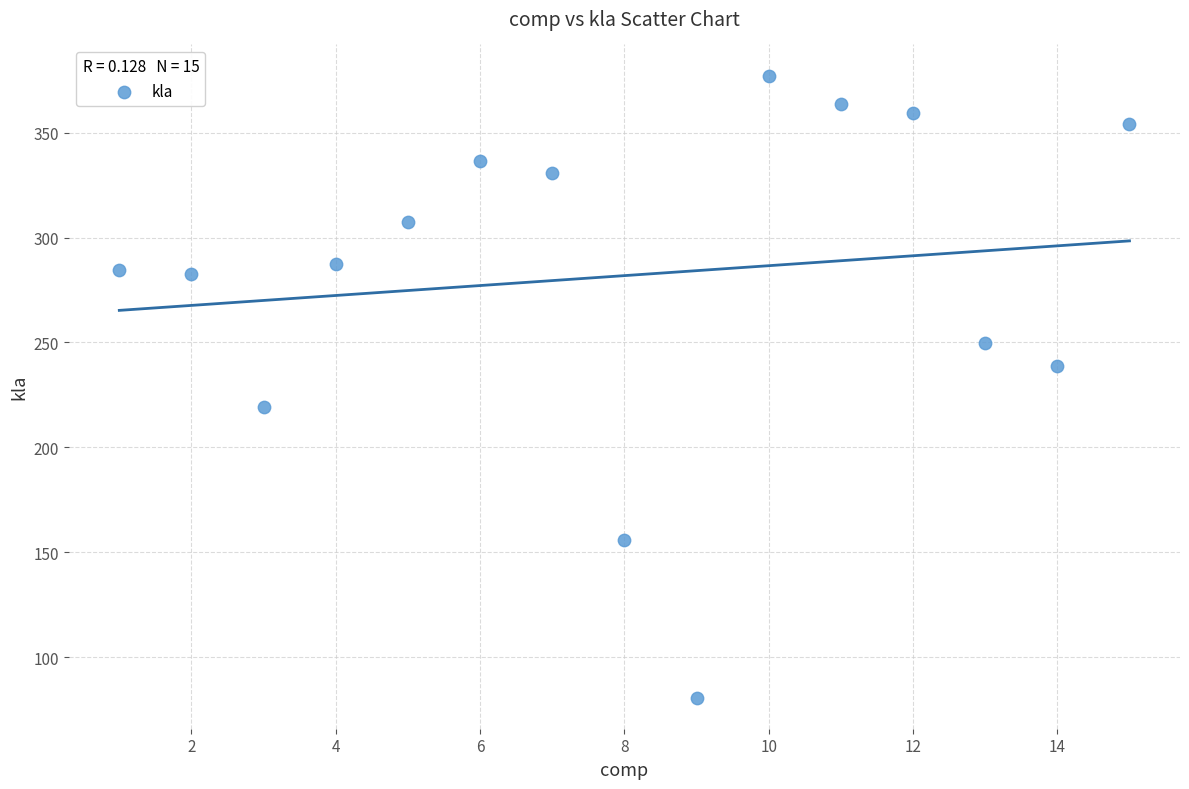

What is the range of X values (max minus min)?

14.0